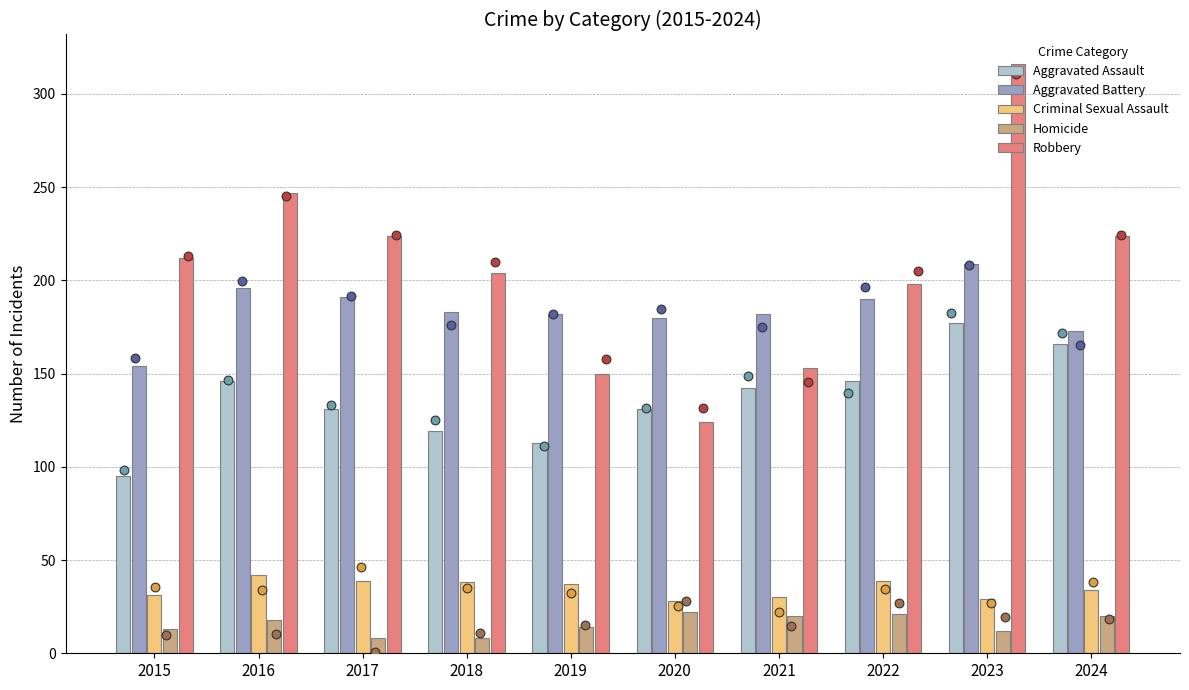

Which series has the largest total across all categories?

Robbery